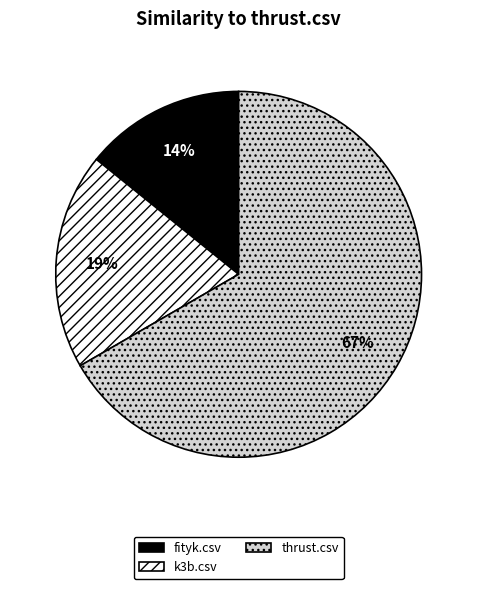

To the nearest percent, what is the average slice percentage?

33%